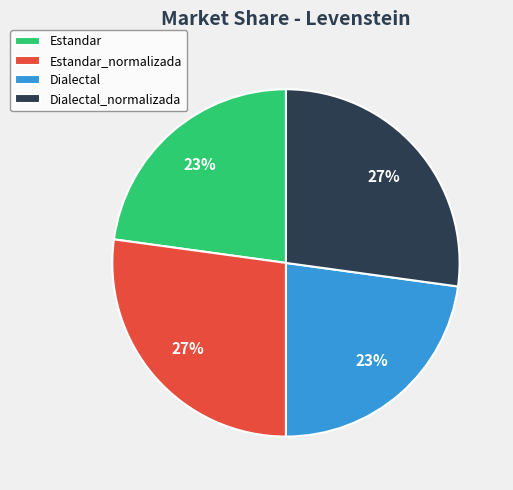

To the nearest percent, what is the combined percentage of Estandar_normalizada and Estandar?

50%